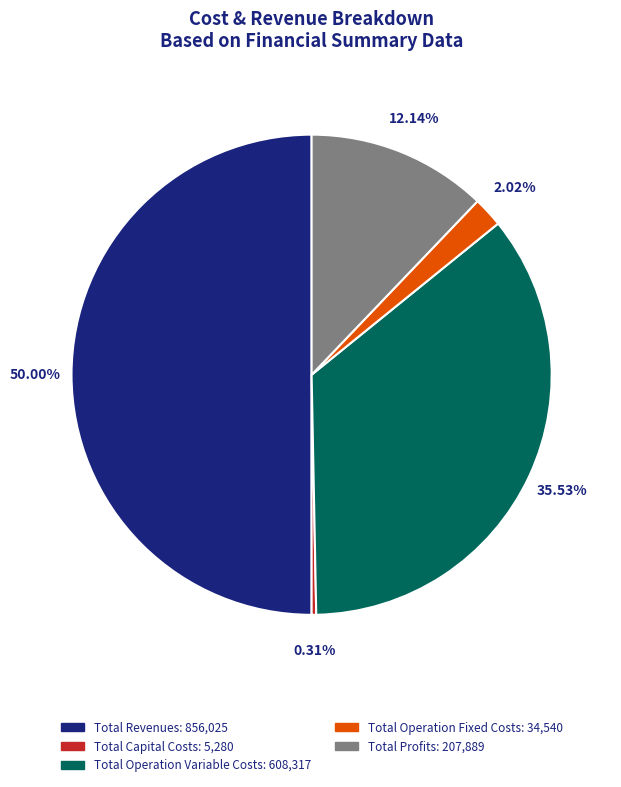

Approximately how many times larger is the value at Total Operation Variable Costs compared to Total Profits?

2.9